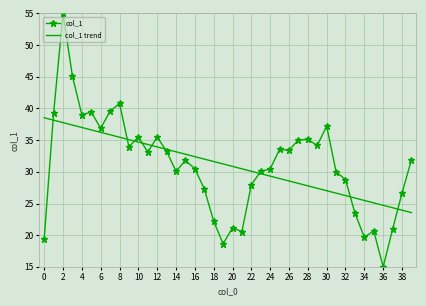

Which series has the largest range (max minus min)?

col_1